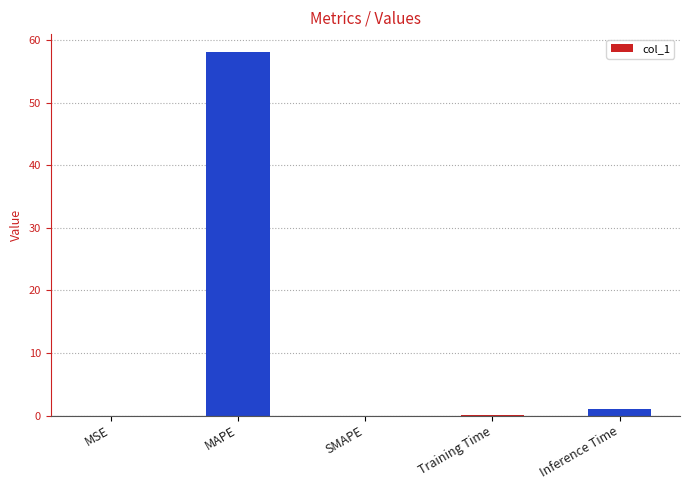

Count the number of categories in the chart.

5